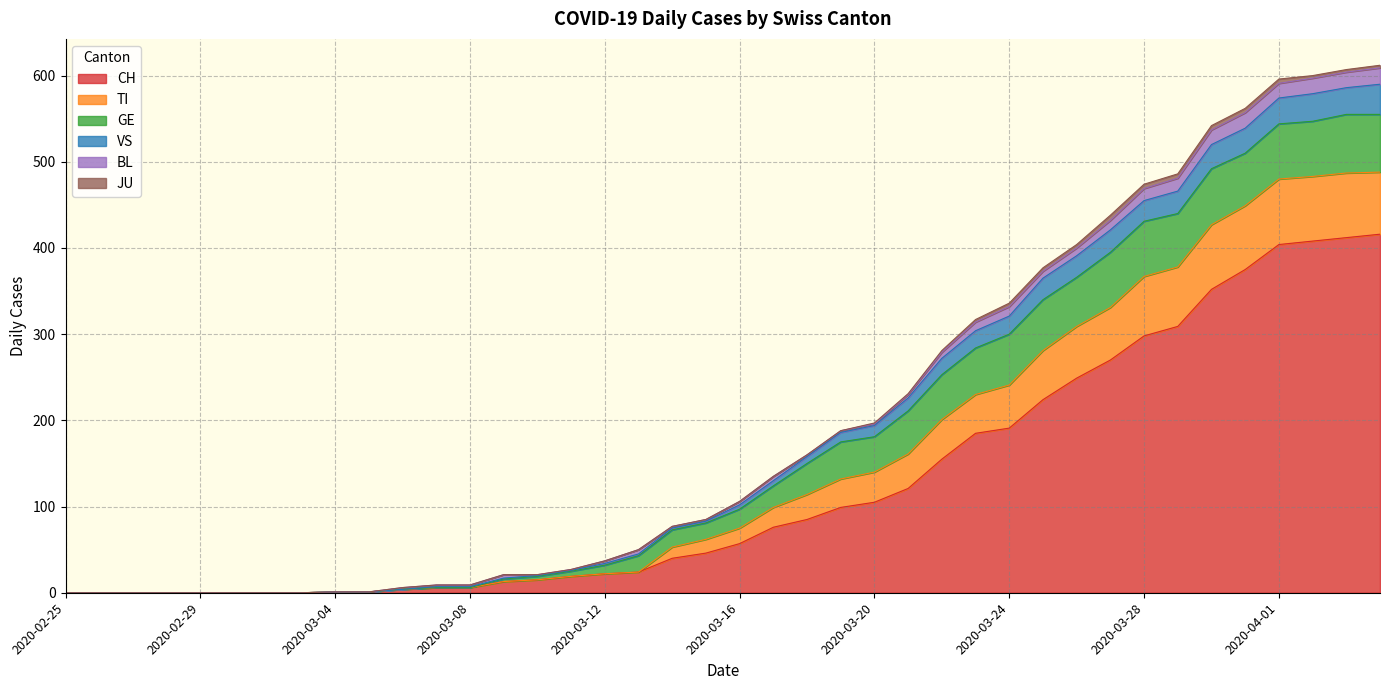

What is the label of the 21st point from the left?

2020-03-16